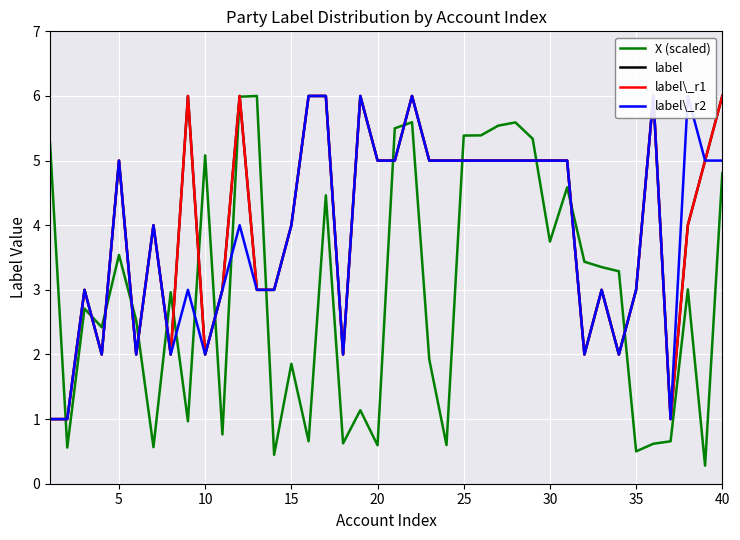

What is the value of the label point at the 39th from the left?

5.0